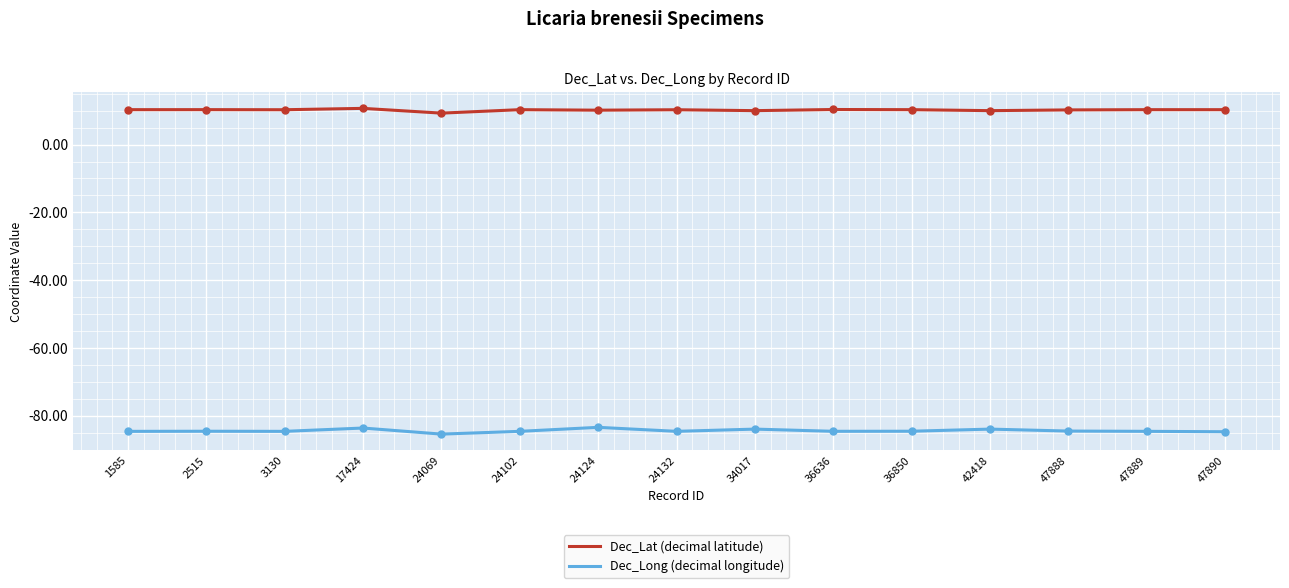

What is the difference between the highest and lowest values at 1585?

94.9